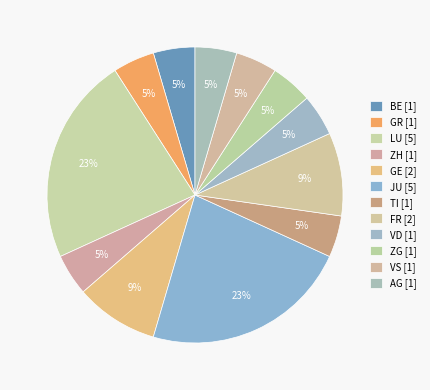

Is there a majority slice in this chart?

No